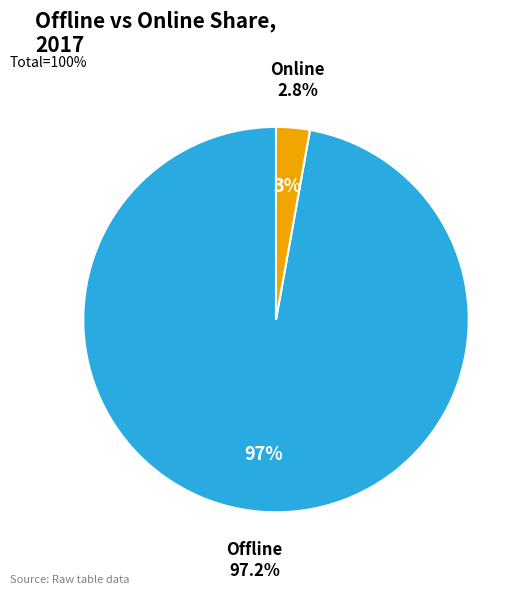

Is Online the majority of the pie?

No